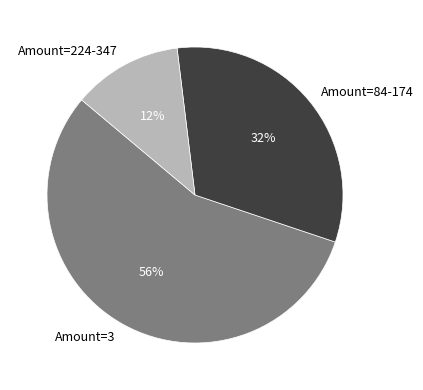

Between Amount=224-347 and Amount=3, which is larger?

Amount=3